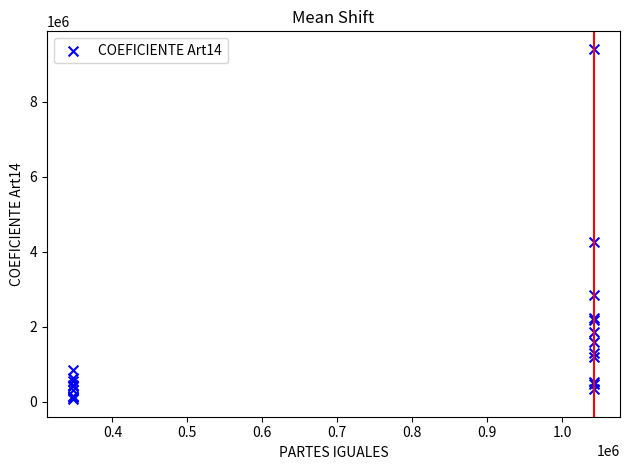

What Y value in the scatter plot is closest to 4738049?

4268878.0